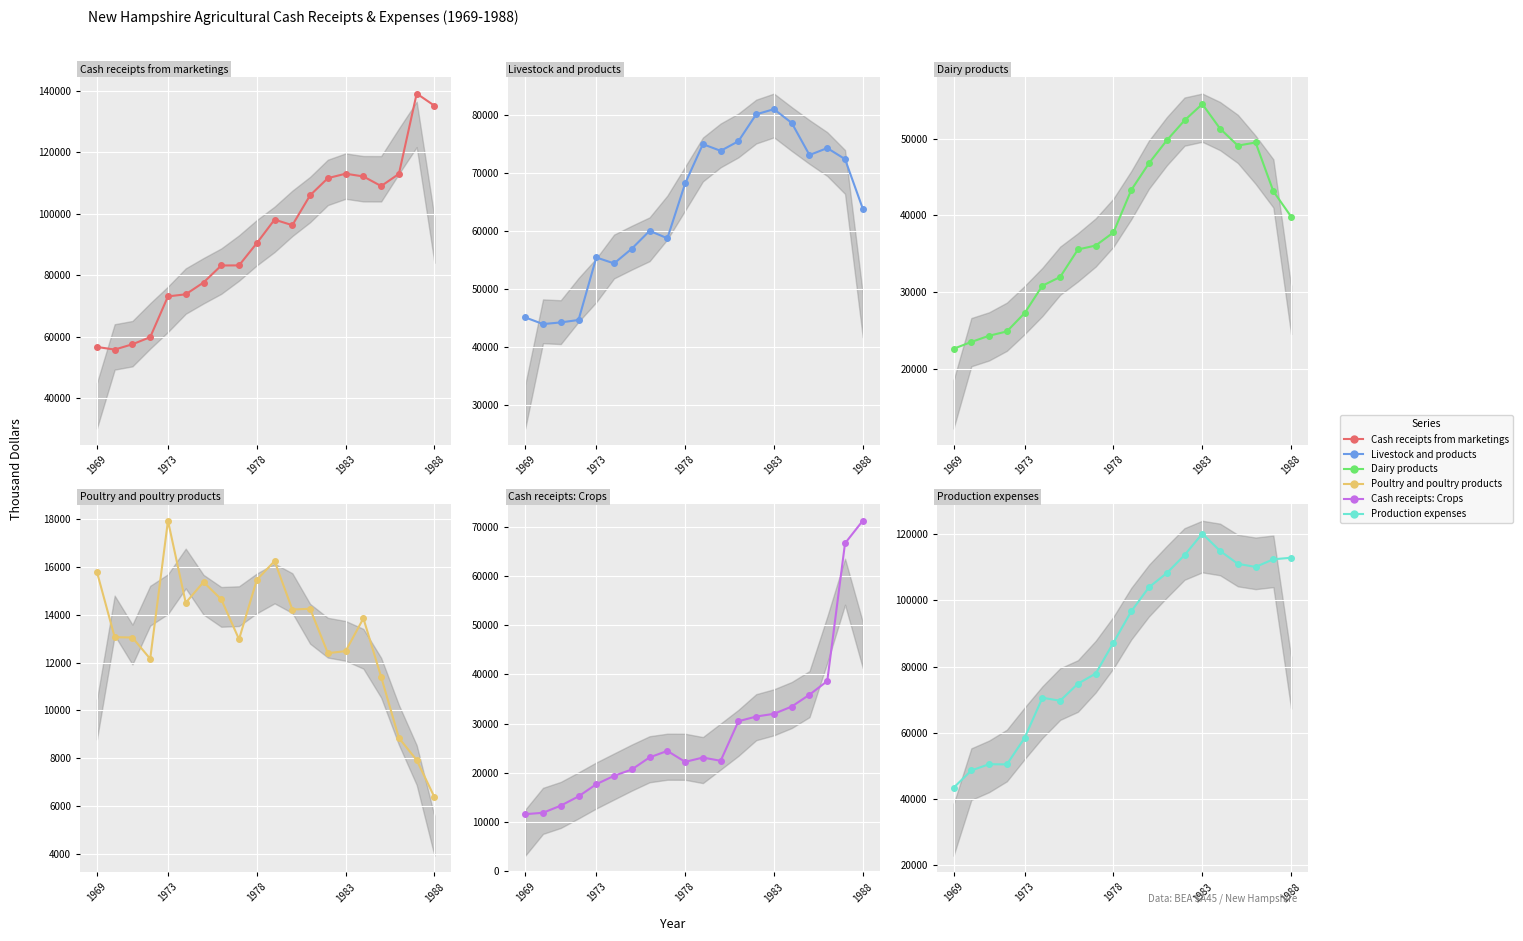

Is it true that Livestock and products equals 80978 at 1983?

True